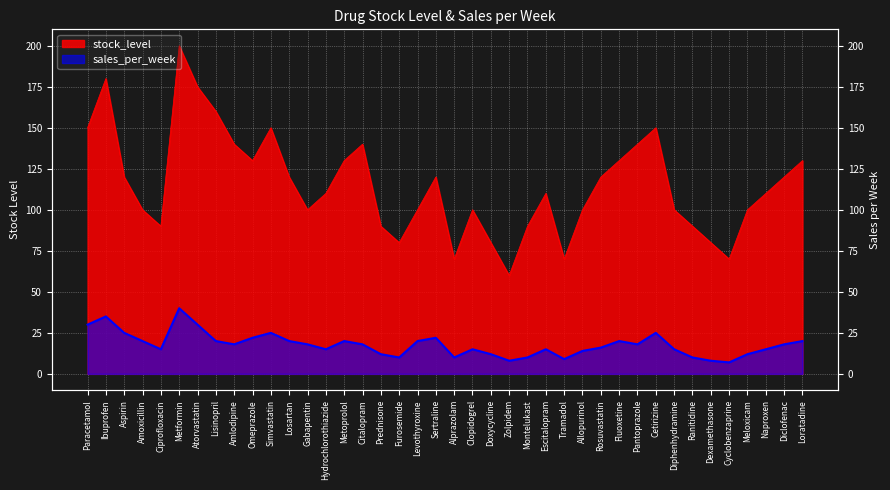

At which category does stock_level reach its first local peak?

Ibuprofen